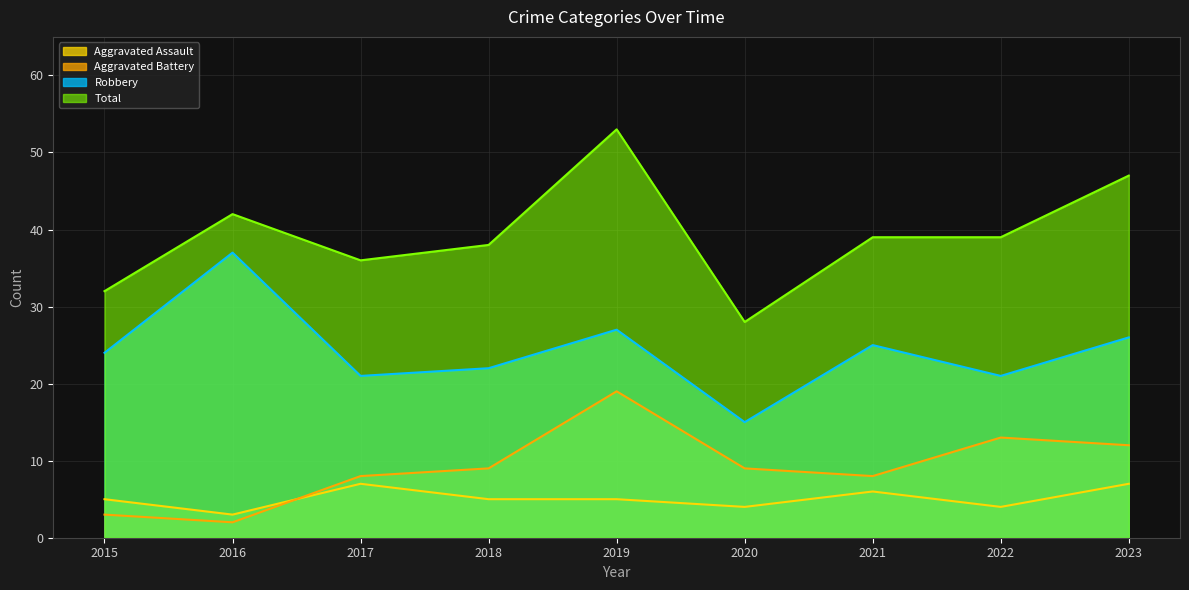

What is the value of the Total point at the 3rd from the left?

36